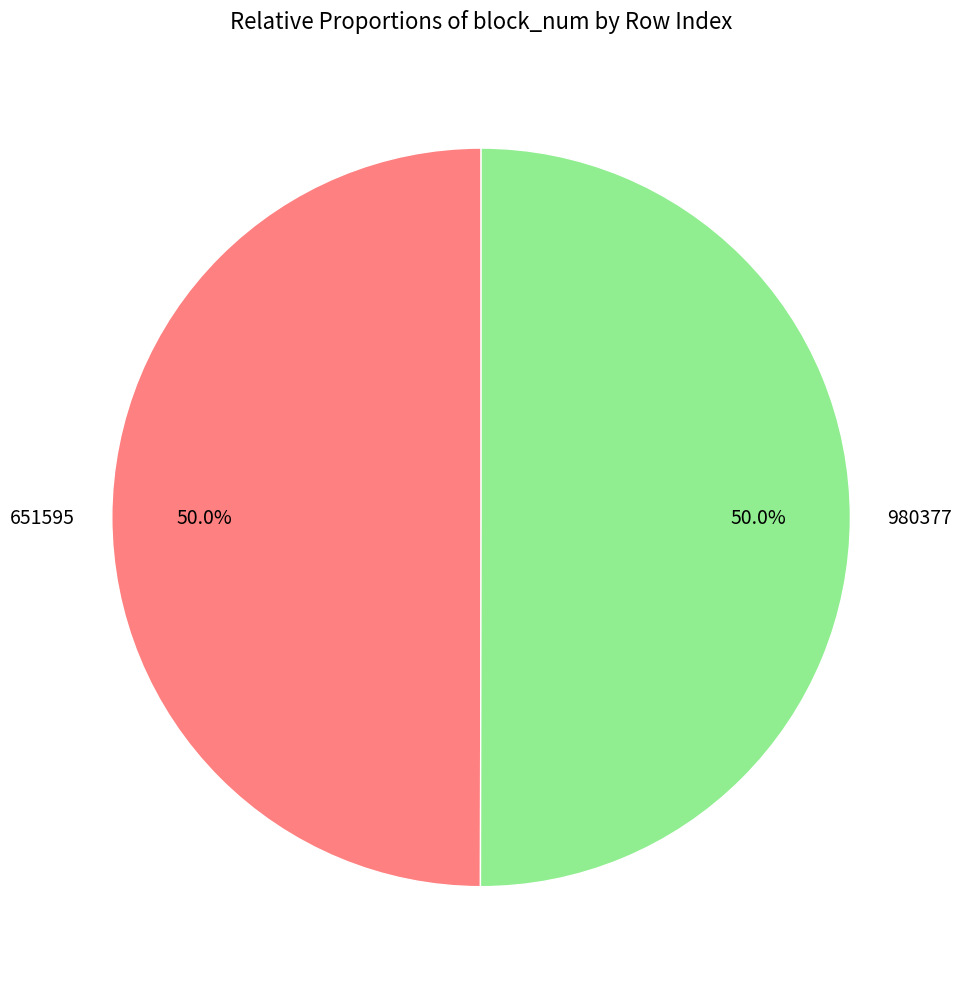

The 980377 slice represents 56% of the pie. True or false?

False